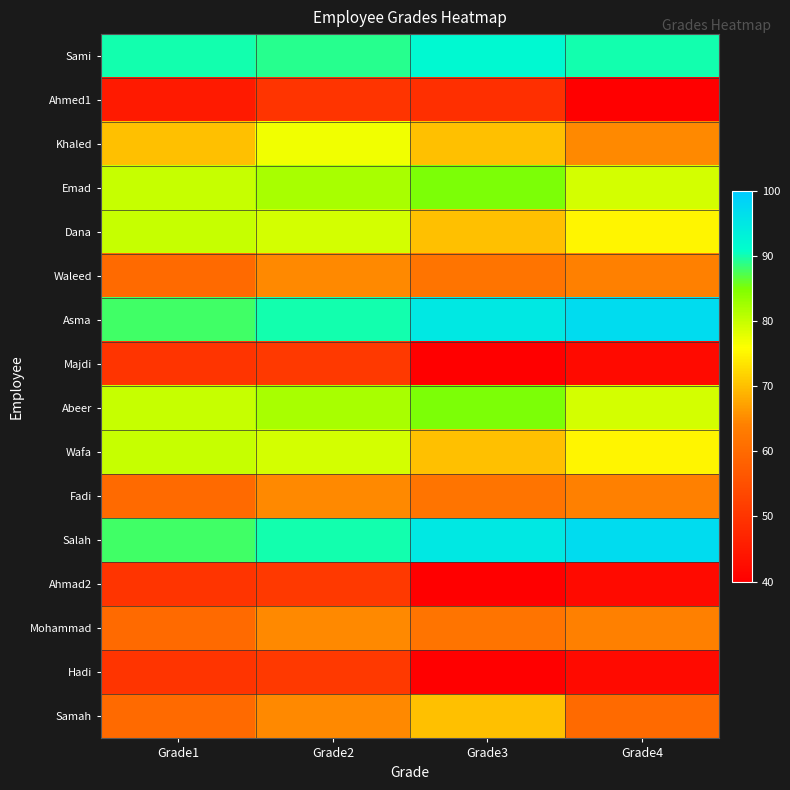

What is the spread (max minus min) of values at Grade2?

40